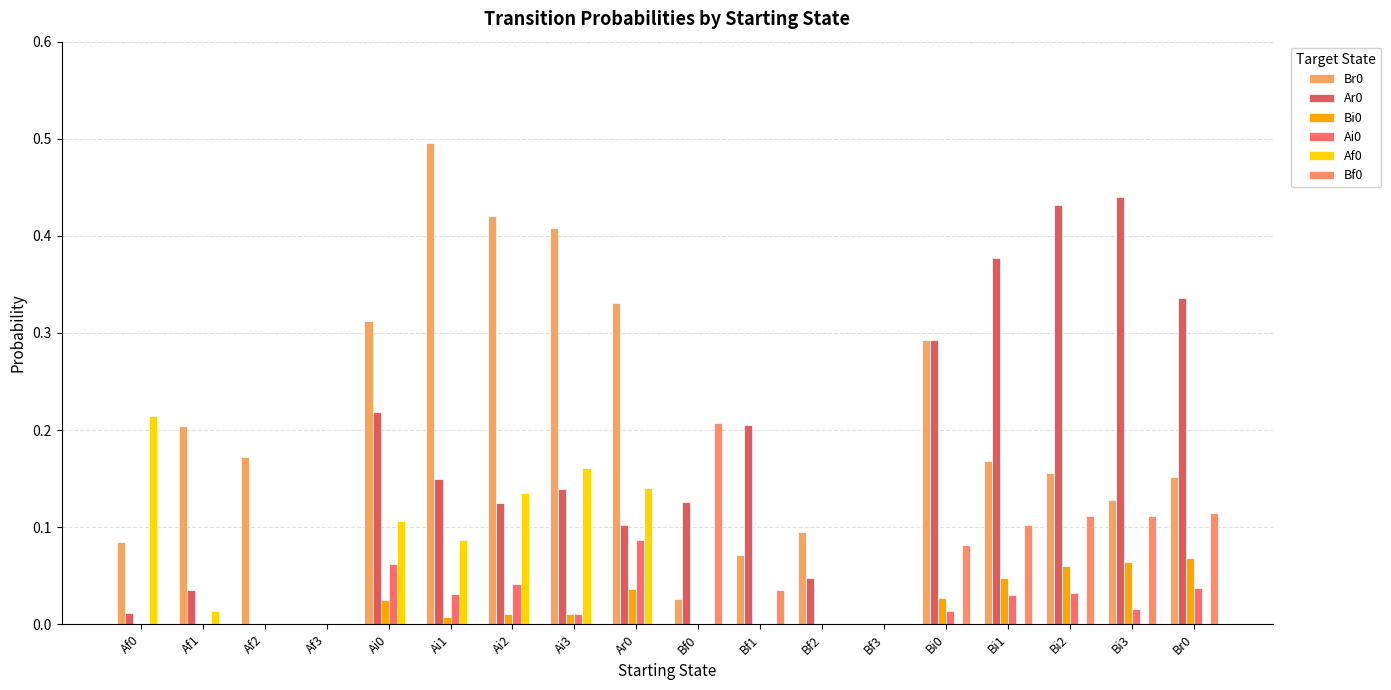

How many data points does each series have?

18